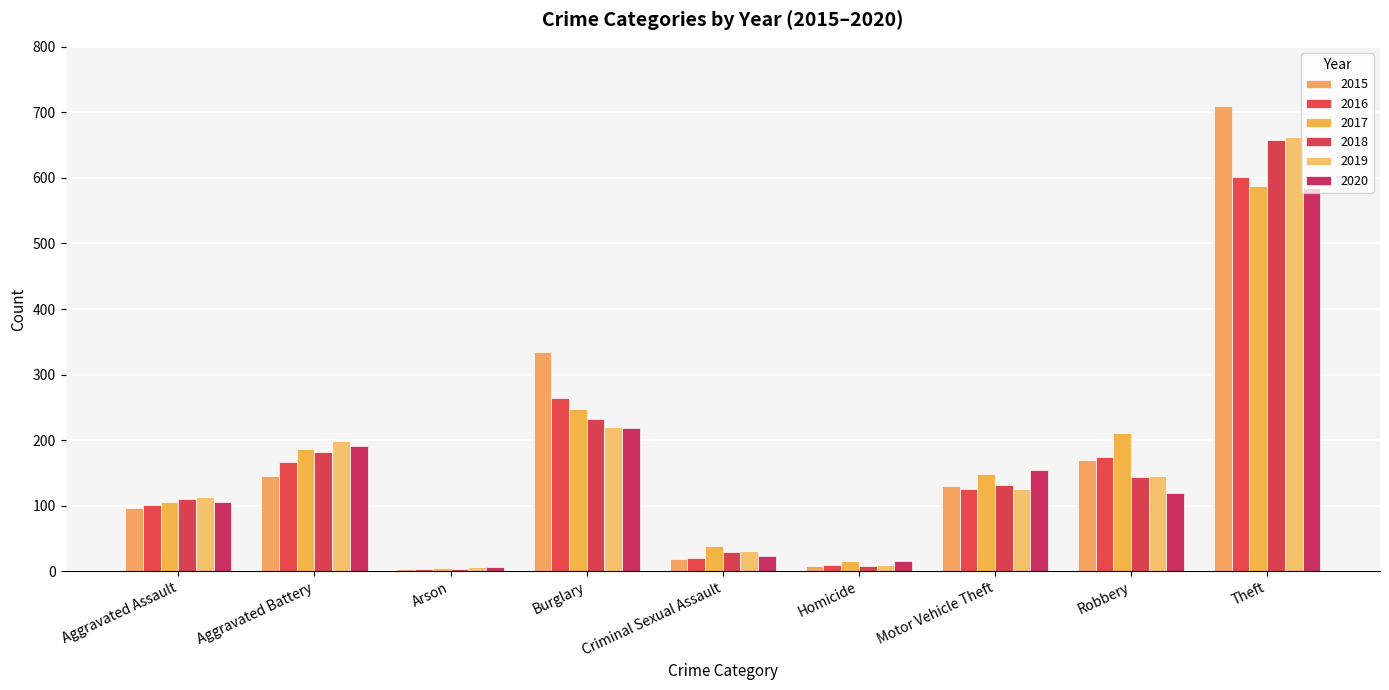

What is the total value across all series at Homicide?

66